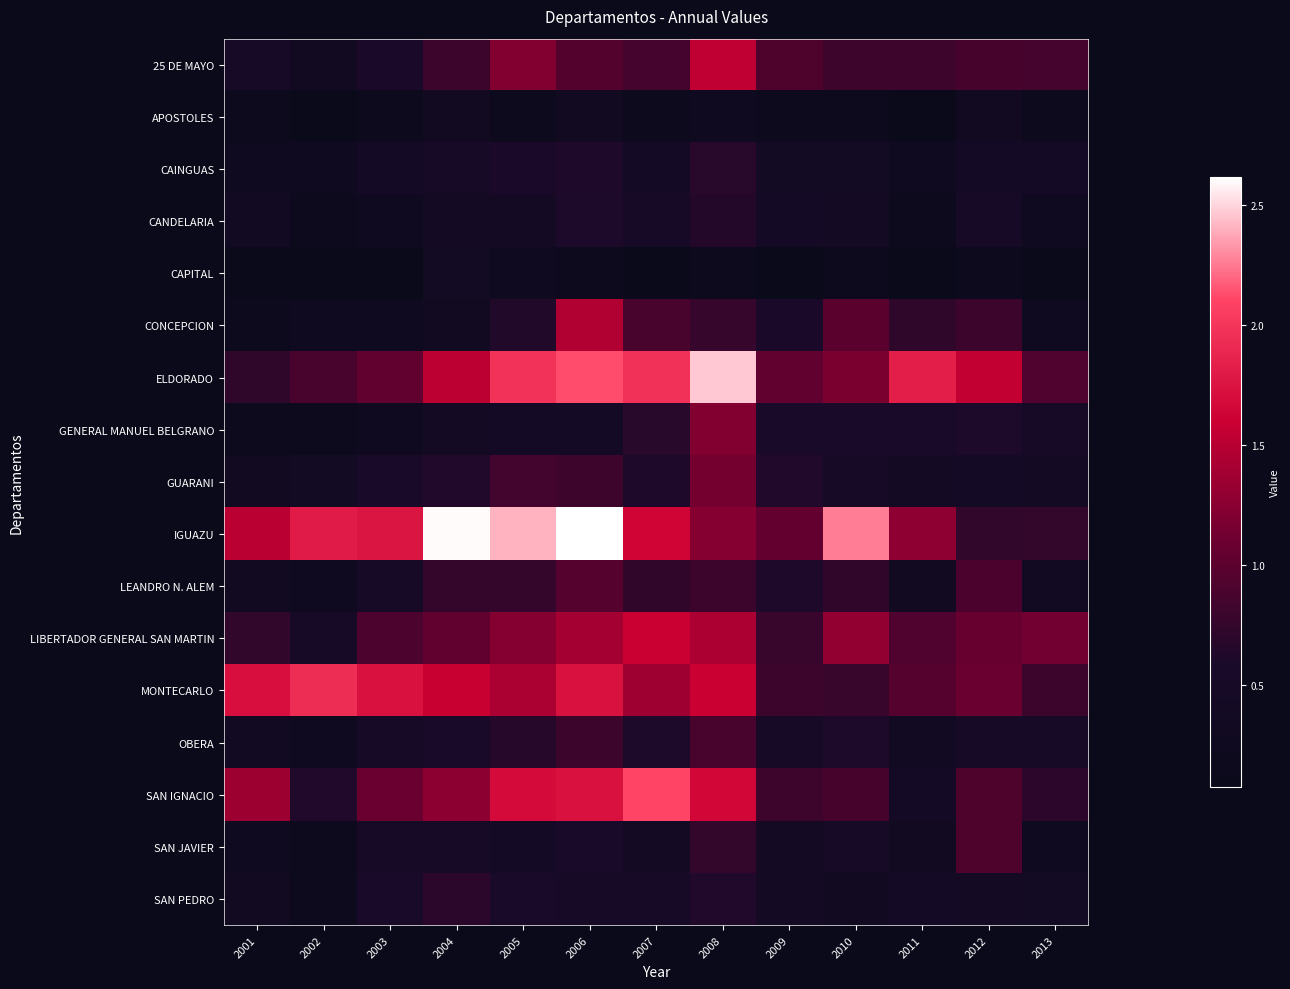

Reading right to left, extract all data points from this chart.

25 DE MAYO: 2013=0.9	2012=0.9	2011=0.8	2010=0.8	2009=0.9	2008=1.5	2007=0.8	2006=0.9	2005=1.2	2004=0.8	2003=0.6	2002=0.3	2001=0.5
APOSTOLES: 2013=0.2	2012=0.3	2011=0.1	2010=0.2	2009=0.2	2008=0.3	2007=0.2	2006=0.3	2005=0.2	2004=0.3	2003=0.2	2002=0.1	2001=0.1
CAINGUAS: 2013=0.5	2012=0.4	2011=0.2	2010=0.4	2009=0.4	2008=0.7	2007=0.4	2006=0.6	2005=0.6	2004=0.5	2003=0.4	2002=0.3	2001=0.3
CANDELARIA: 2013=0.2	2012=0.5	2011=0.2	2010=0.4	2009=0.5	2008=0.6	2007=0.5	2006=0.6	2005=0.4	2004=0.4	2003=0.3	2002=0.2	2001=0.3
CAPITAL: 2013=0.1	2012=0.2	2011=0.1	2010=0.2	2009=0.1	2008=0.1	2007=0.1	2006=0.2	2005=0.2	2004=0.4	2003=0.1	2002=0.1	2001=0.1
CONCEPCION: 2013=0.3	2012=0.8	2011=0.7	2010=1.0	2009=0.6	2008=0.8	2007=0.9	2006=1.5	2005=0.6	2004=0.3	2003=0.3	2002=0.3	2001=0.2
ELDORADO: 2013=0.9	2012=1.5	2011=1.8	2010=1.2	2009=1.0	2008=2.5	2007=2.0	2006=2.1	2005=2.0	2004=1.5	2003=1.0	2002=0.9	2001=0.7
GENERAL MANUEL BELGRANO: 2013=0.5	2012=0.6	2011=0.6	2010=0.5	2009=0.6	2008=1.2	2007=0.7	2006=0.4	2005=0.4	2004=0.4	2003=0.3	2002=0.2	2001=0.1
GUARANI: 2013=0.4	2012=0.5	2011=0.4	2010=0.5	2009=0.6	2008=1.1	2007=0.6	2006=0.8	2005=0.8	2004=0.6	2003=0.5	2002=0.4	2001=0.3
IGUAZU: 2013=0.7	2012=0.7	2011=1.3	2010=2.3	2009=1.0	2008=1.2	2007=1.6	2006=2.6	2005=2.4	2004=2.6	2003=1.8	2002=1.8	2001=1.5
LEANDRO N. ALEM: 2013=0.4	2012=0.9	2011=0.3	2010=0.7	2009=0.6	2008=0.8	2007=0.7	2006=1.0	2005=0.8	2004=0.8	2003=0.5	2002=0.3	2001=0.3
LIBERTADOR GENERAL SAN MARTIN: 2013=1.1	2012=1.1	2011=0.9	2010=1.3	2009=0.8	2008=1.4	2007=1.6	2006=1.4	2005=1.2	2004=1.0	2003=0.9	2002=0.5	2001=0.7
MONTECARLO: 2013=0.8	2012=1.1	2011=1.0	2010=0.8	2009=0.8	2008=1.6	2007=1.4	2006=1.7	2005=1.4	2004=1.6	2003=1.7	2002=1.9	2001=1.7
OBERA: 2013=0.5	2012=0.5	2011=0.3	2010=0.6	2009=0.5	2008=0.9	2007=0.6	2006=0.8	2005=0.7	2004=0.5	2003=0.5	2002=0.3	2001=0.3
SAN IGNACIO: 2013=0.7	2012=0.9	2011=0.4	2010=0.9	2009=0.8	2008=1.7	2007=2.1	2006=1.7	2005=1.7	2004=1.3	2003=1.1	2002=0.6	2001=1.4
SAN JAVIER: 2013=0.3	2012=0.9	2011=0.3	2010=0.5	2009=0.4	2008=0.7	2007=0.4	2006=0.5	2005=0.4	2004=0.5	2003=0.5	2002=0.2	2001=0.2
SAN PEDRO: 2013=0.4	2012=0.4	2011=0.4	2010=0.3	2009=0.4	2008=0.6	2007=0.5	2006=0.5	2005=0.6	2004=0.7	2003=0.6	2002=0.2	2001=0.3